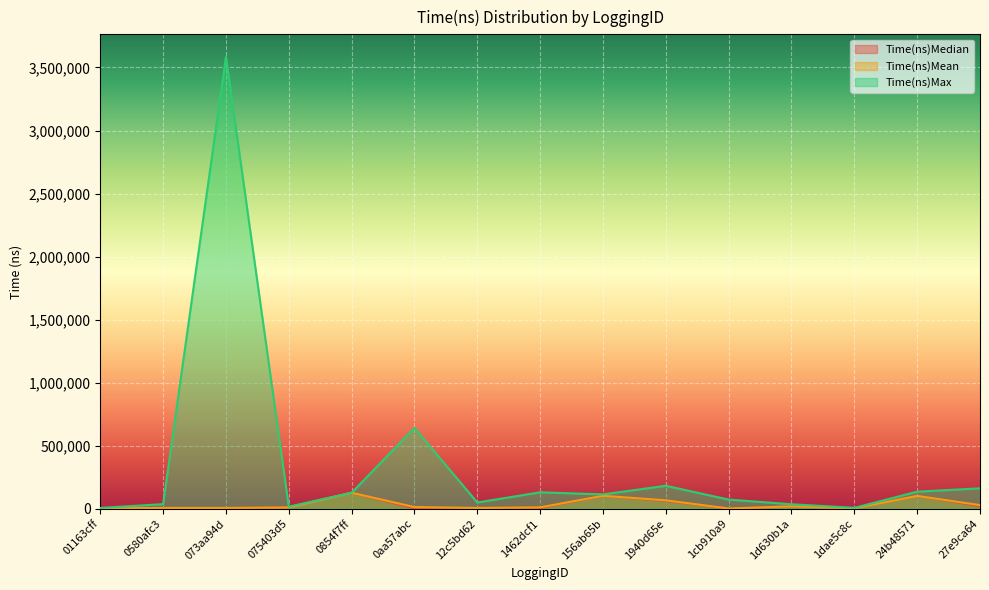

Which has a higher value, 0580afc3 or 0aa57abc?

0580afc3